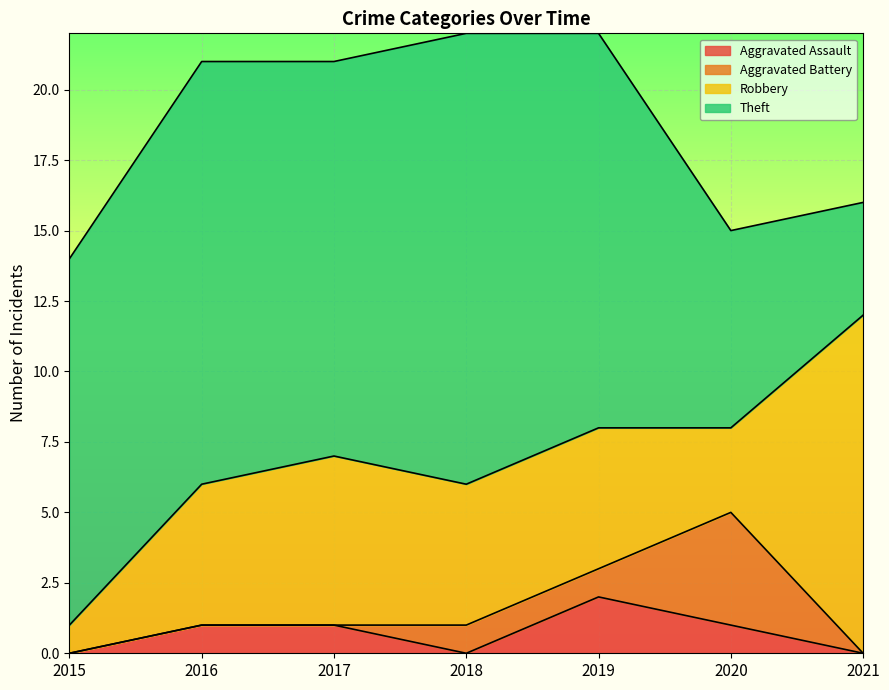

True or false: Aggravated Battery and Theft cross at least once.

False